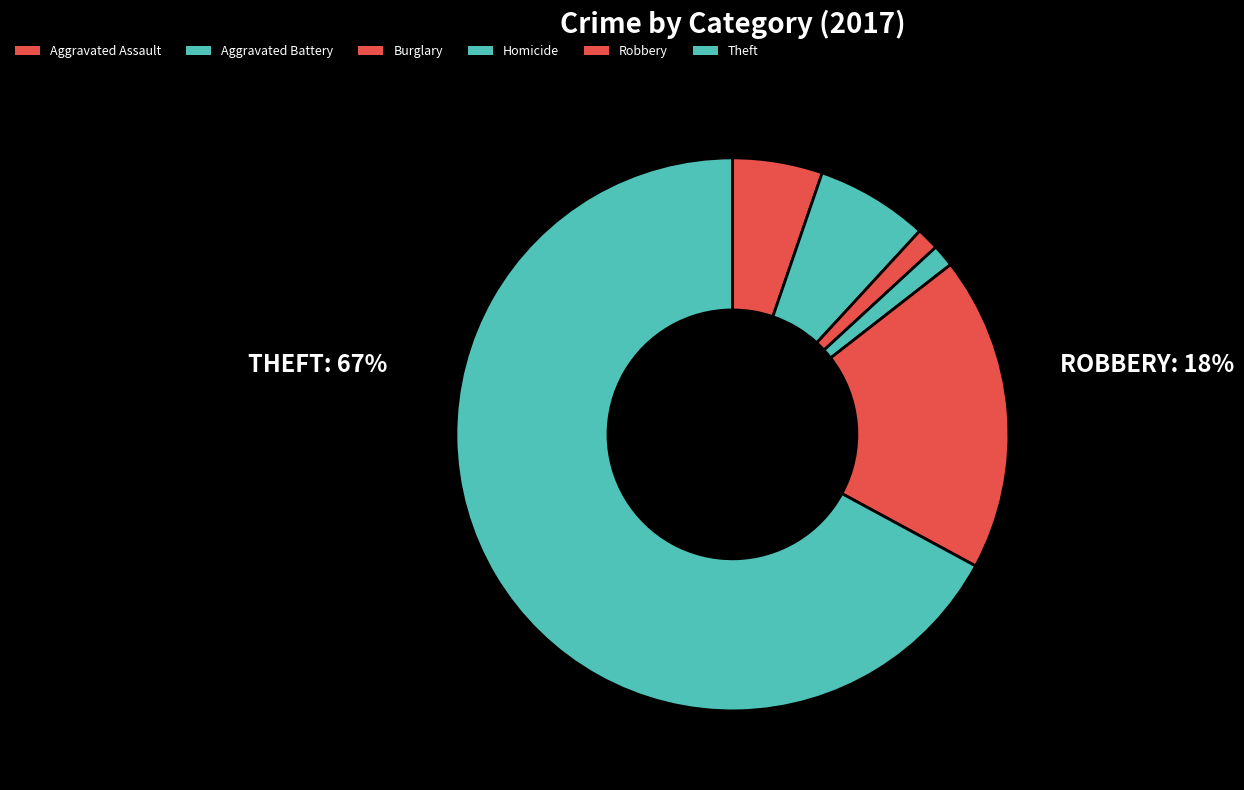

Count the number of slices in the pie.

6